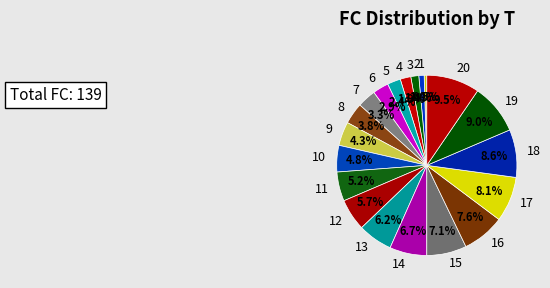

What is the ratio of the value at 3 to the value at 5?

0.6